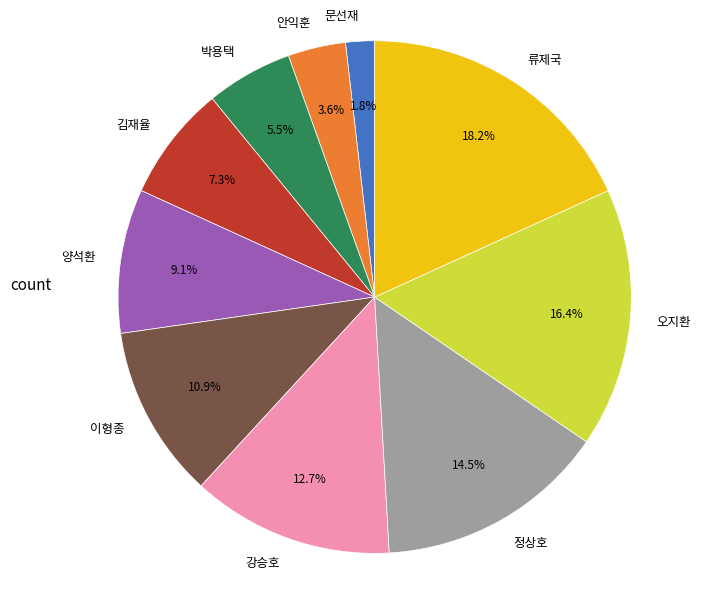

What is the smallest slice in the pie chart?

문선재